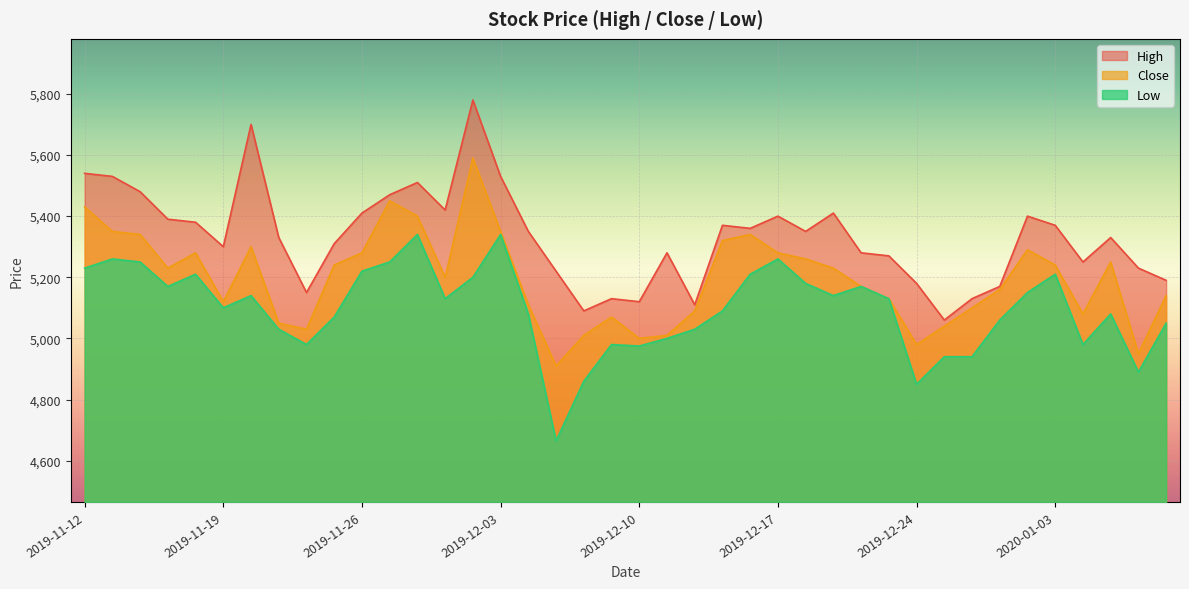

True or false: High and Close cross at least once.

False